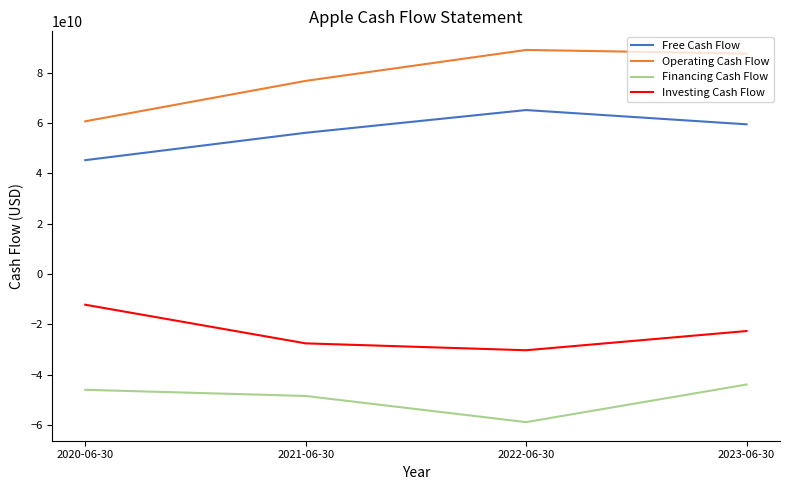

The Financing Cash Flow series shows -37435563934 at 2022-06-30. True or false?

False